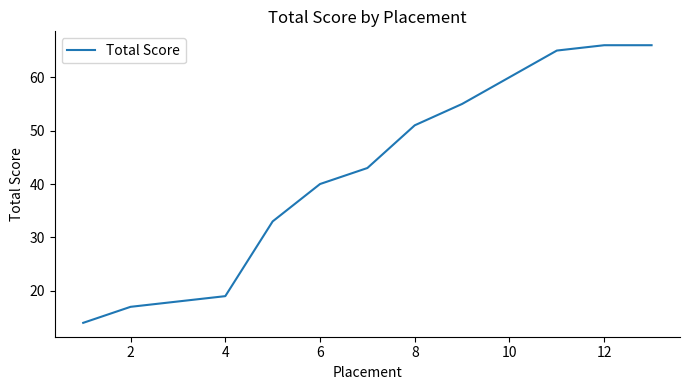

Is this an area chart (filled region under the line)?

No